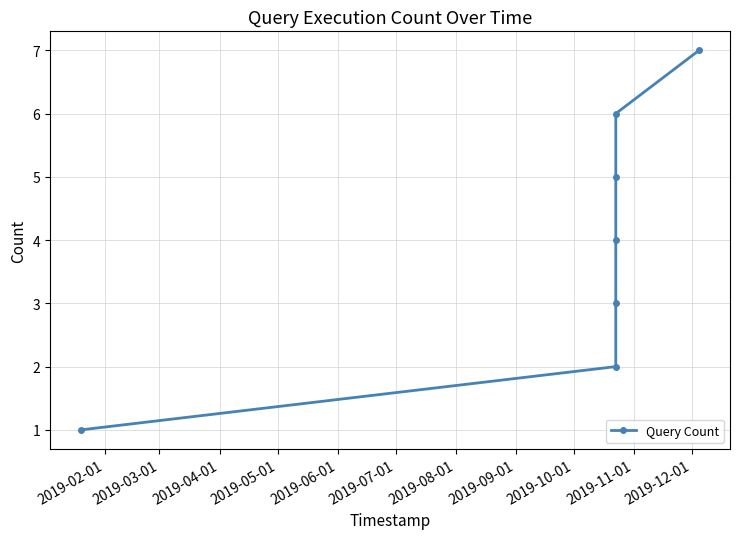

True or false: the data has more than 2 interior local peaks.

False